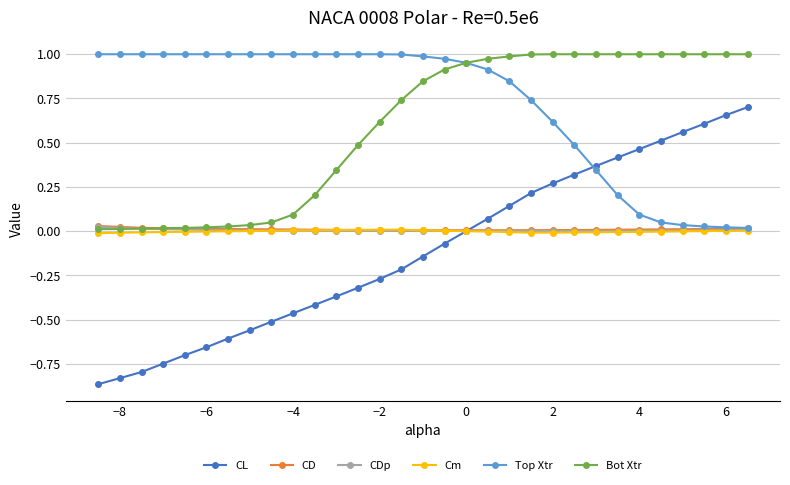

Which series has the largest total across all categories?

Top Xtr